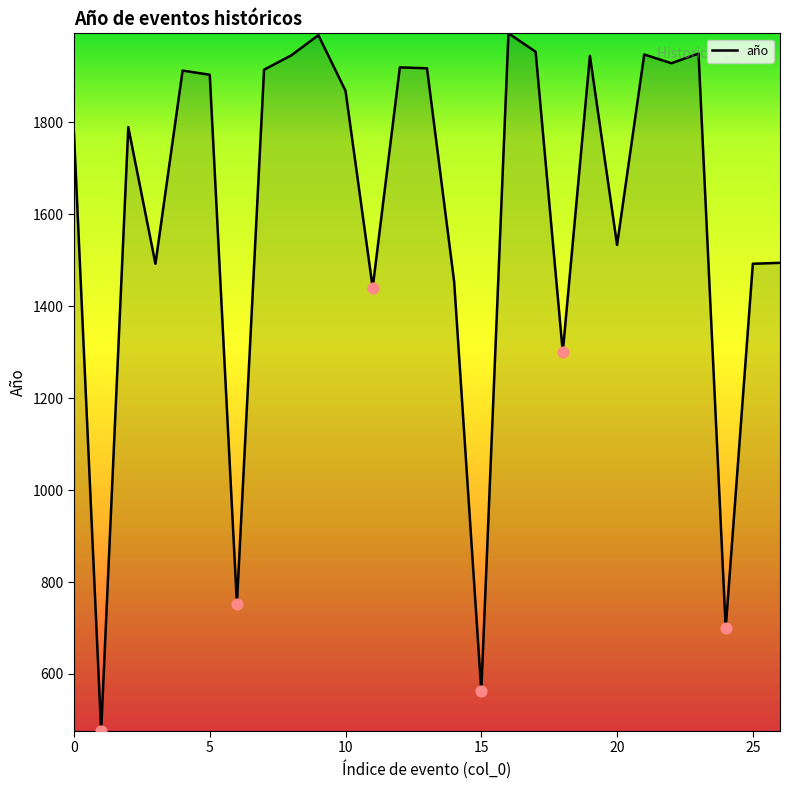

What is the greatest value displayed?

1993